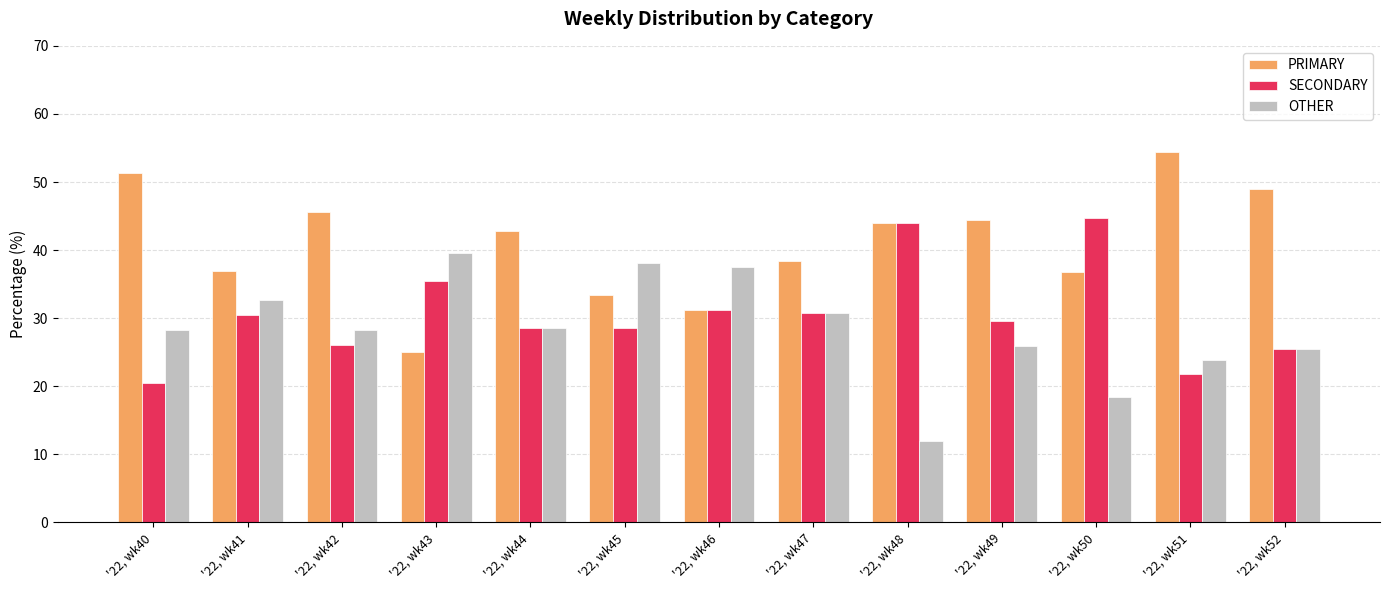

Are the bars horizontal?

No